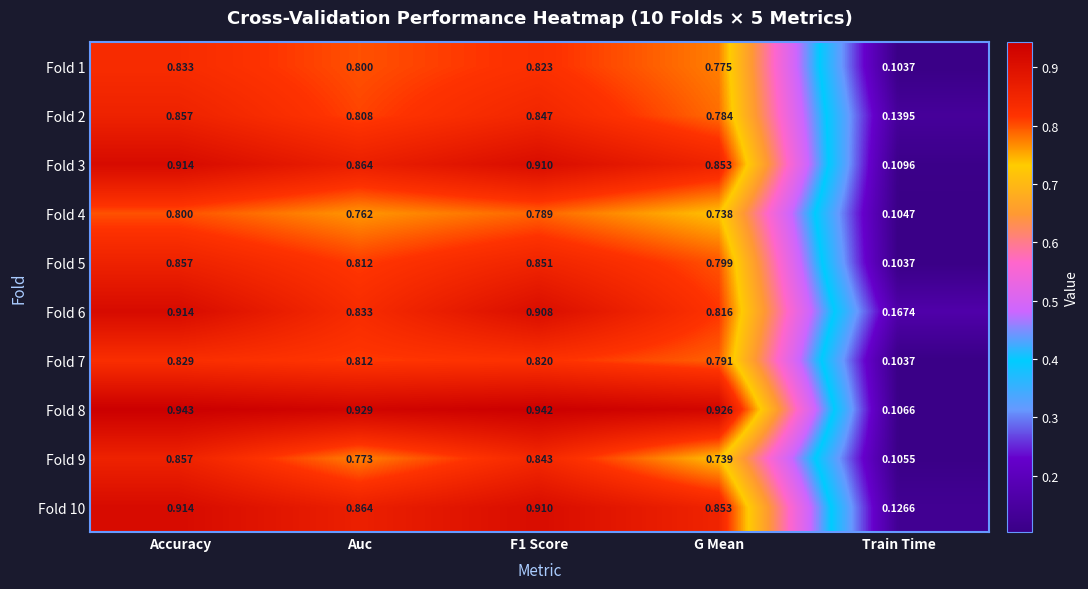

Is the value of Fold 1 at G Mean greater than the value of Fold 8 at Accuracy?

No